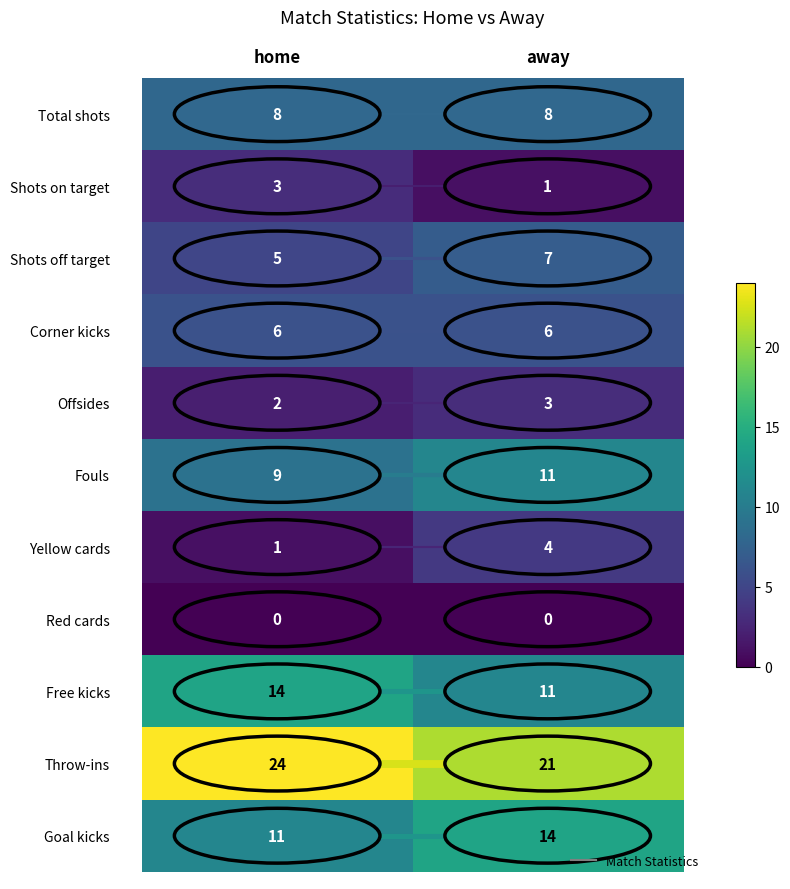

Rank the categories by Throw-ins value from highest to lowest.

home, away